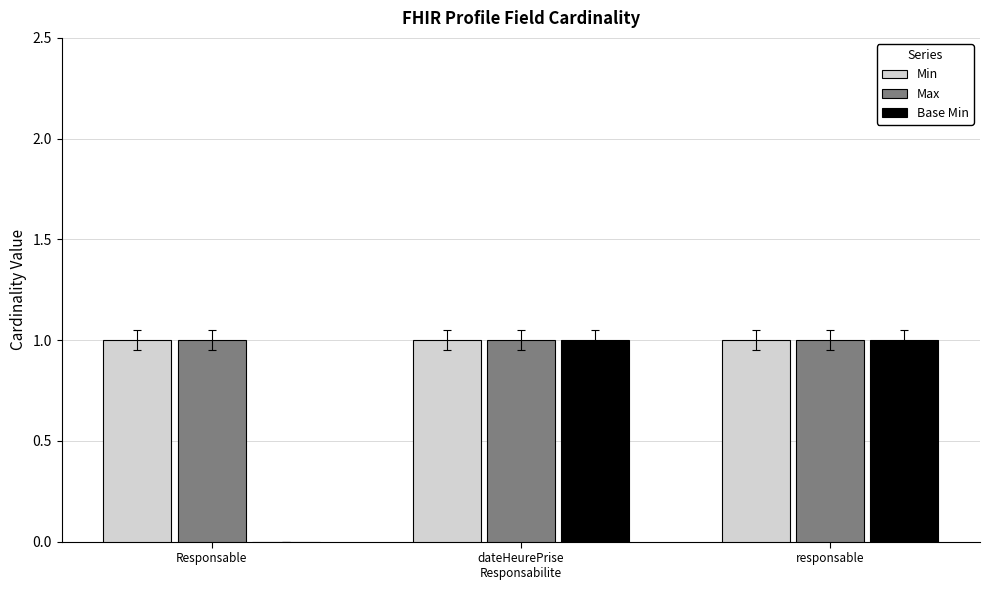

The value of Max at Responsable is 1. True or false?

True